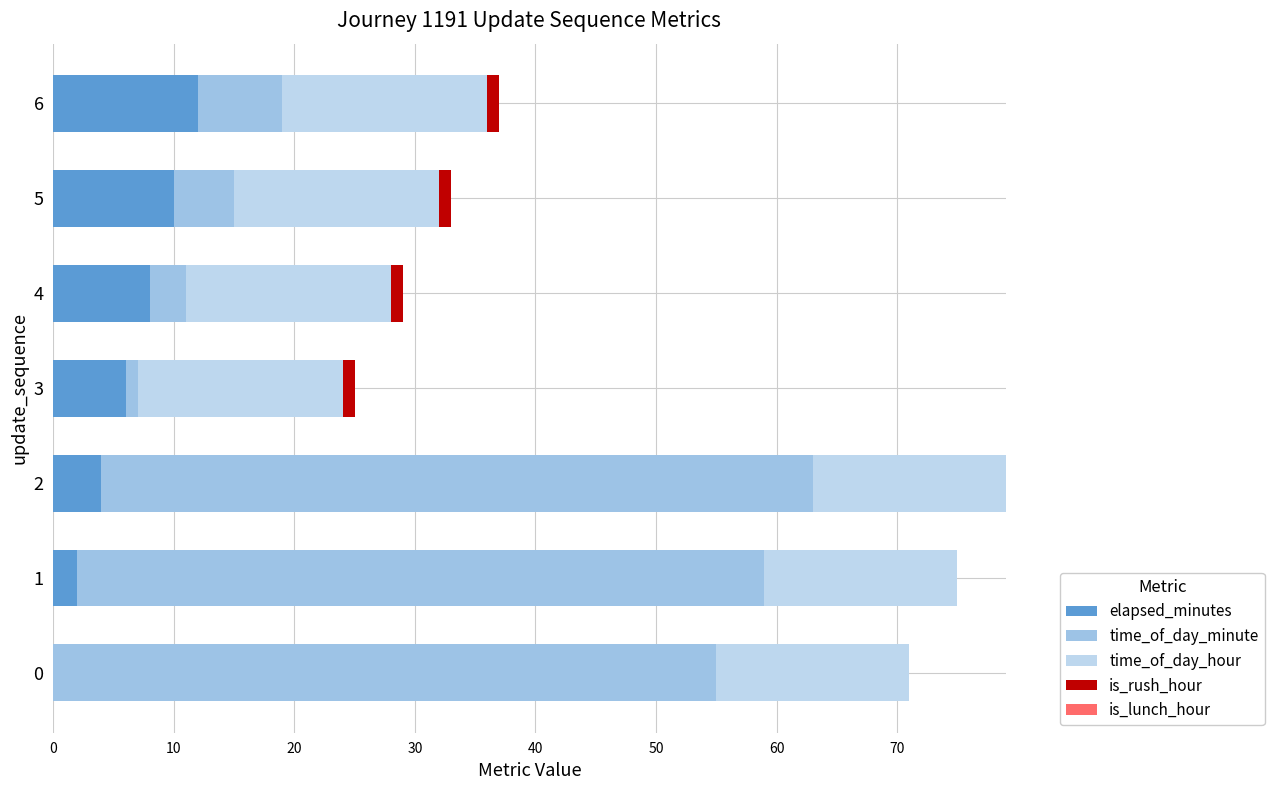

How many elapsed_minutes values are between 2 and 10?

5